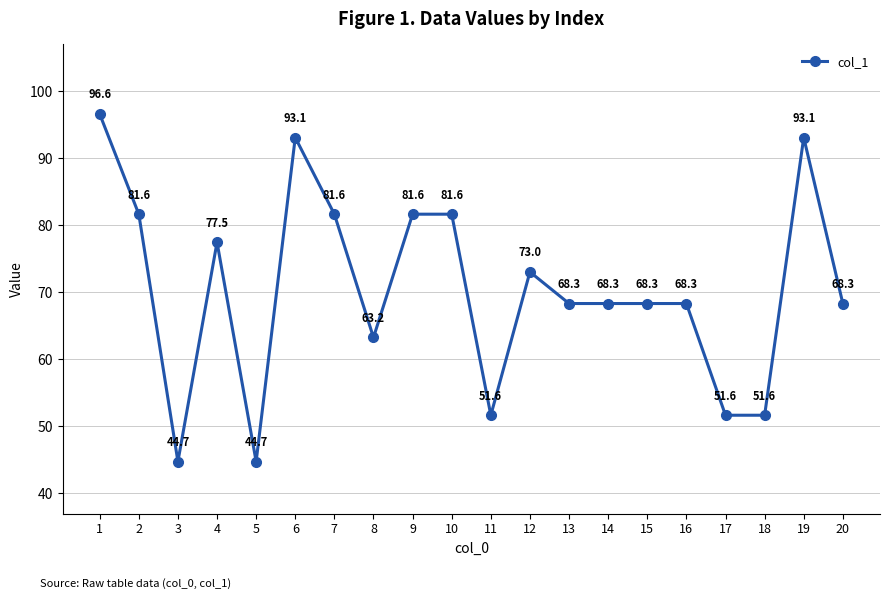

What is the sum of the values at 13 and 3?

113.0